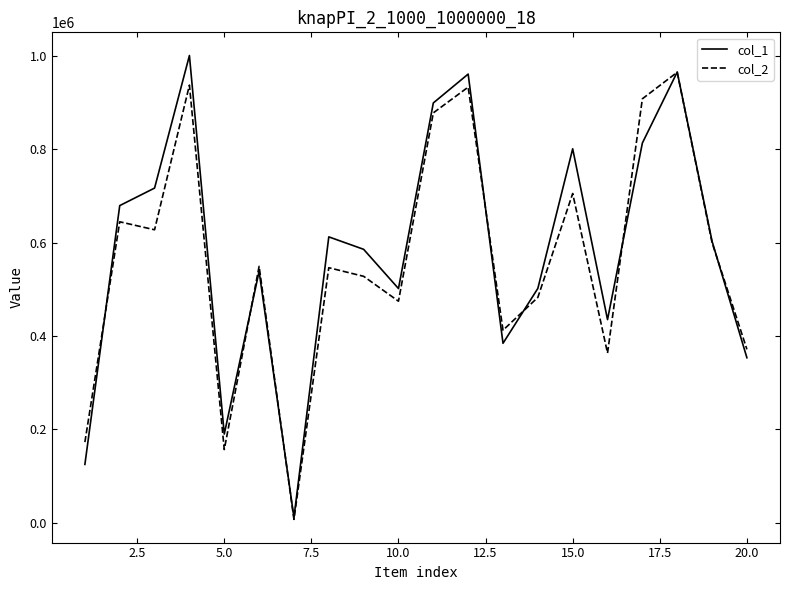

What is the greatest value displayed?

1000848